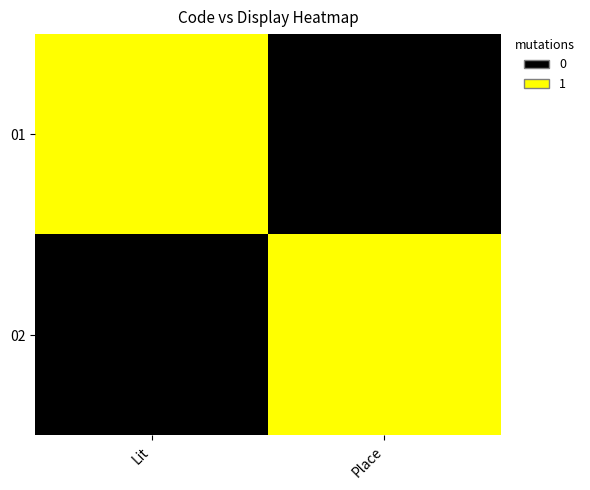

How many series are shown in this chart?

2